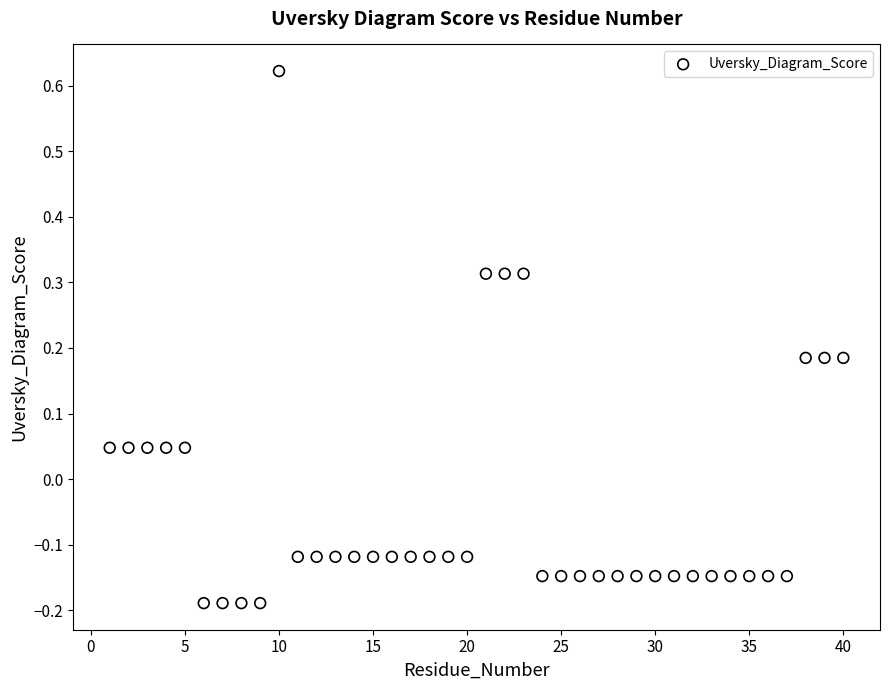

What is the range of X values (max minus min)?

39.0